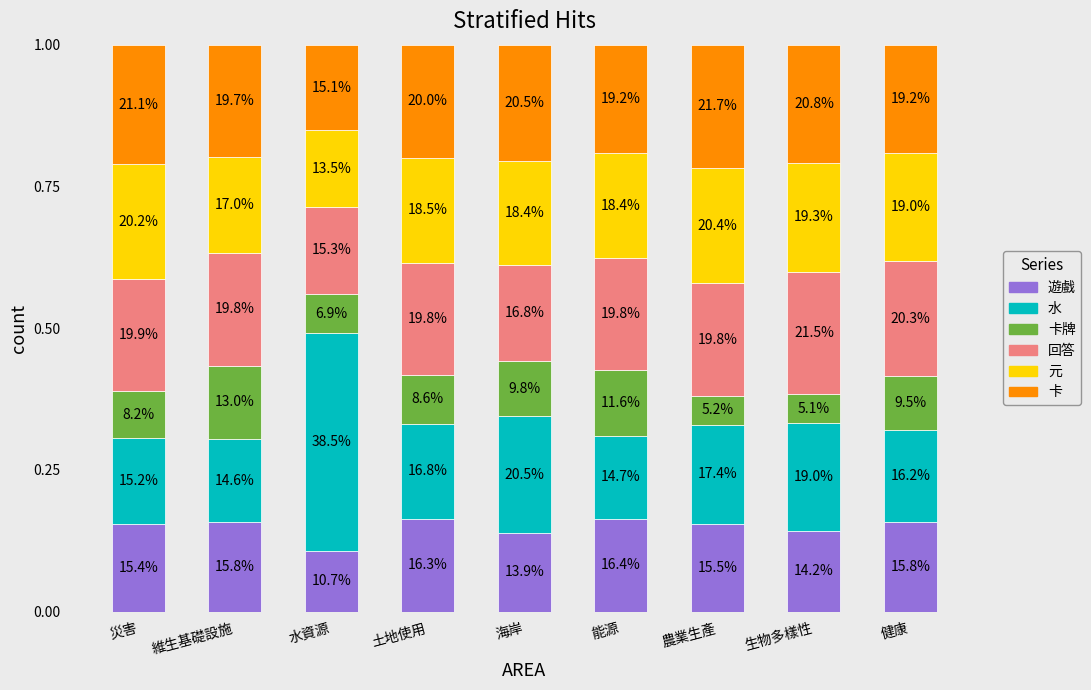

At which label is 卡 closest to 0?

水資源